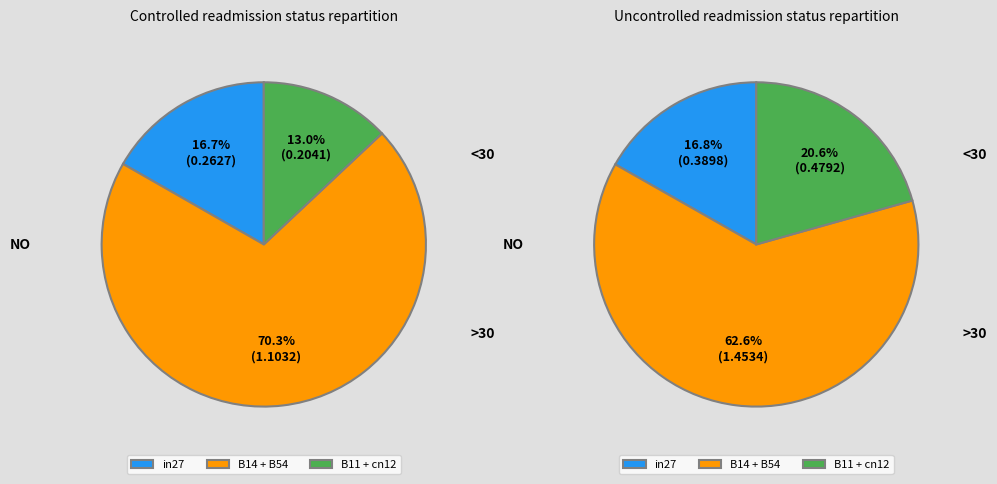

Do B14 and B11 together represent more than half of the pie?

Yes